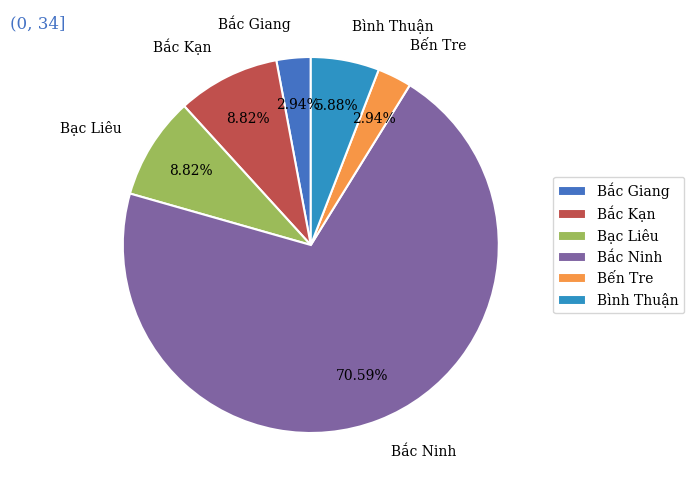

True or false: Bắc Ninh accounts for 64% of the total.

False